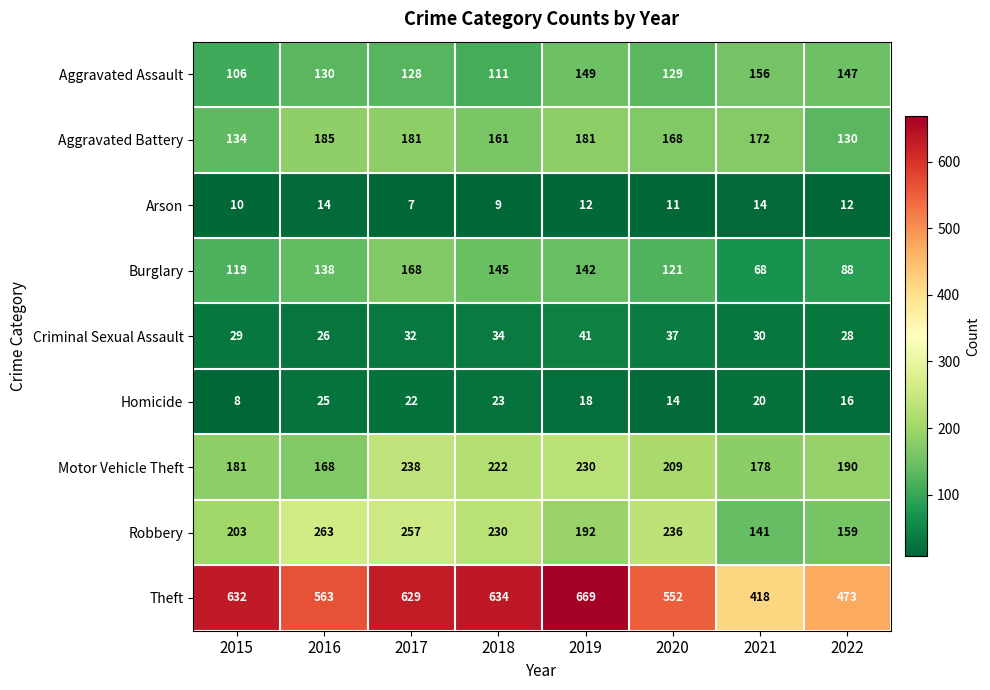

Is it true that Aggravated Assault equals 106 at 2015?

True